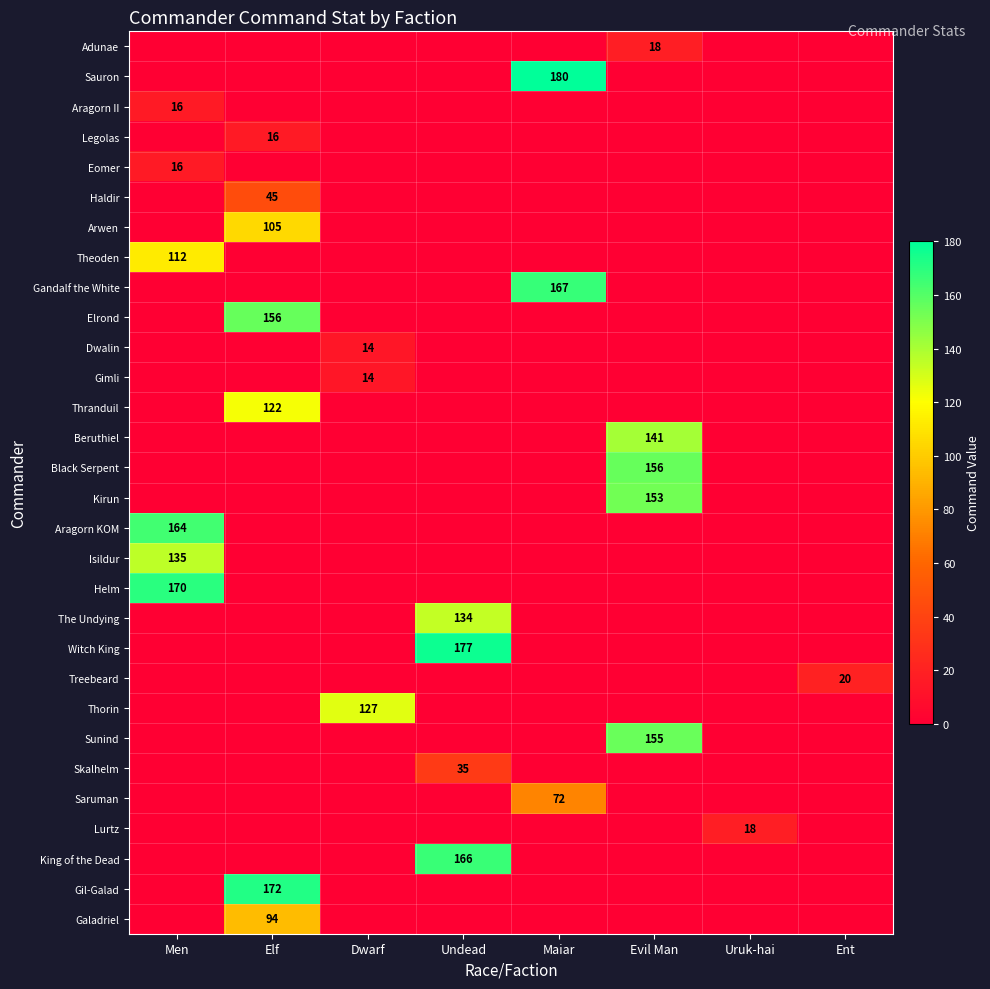

Which category has the lowest value across all series?

Men